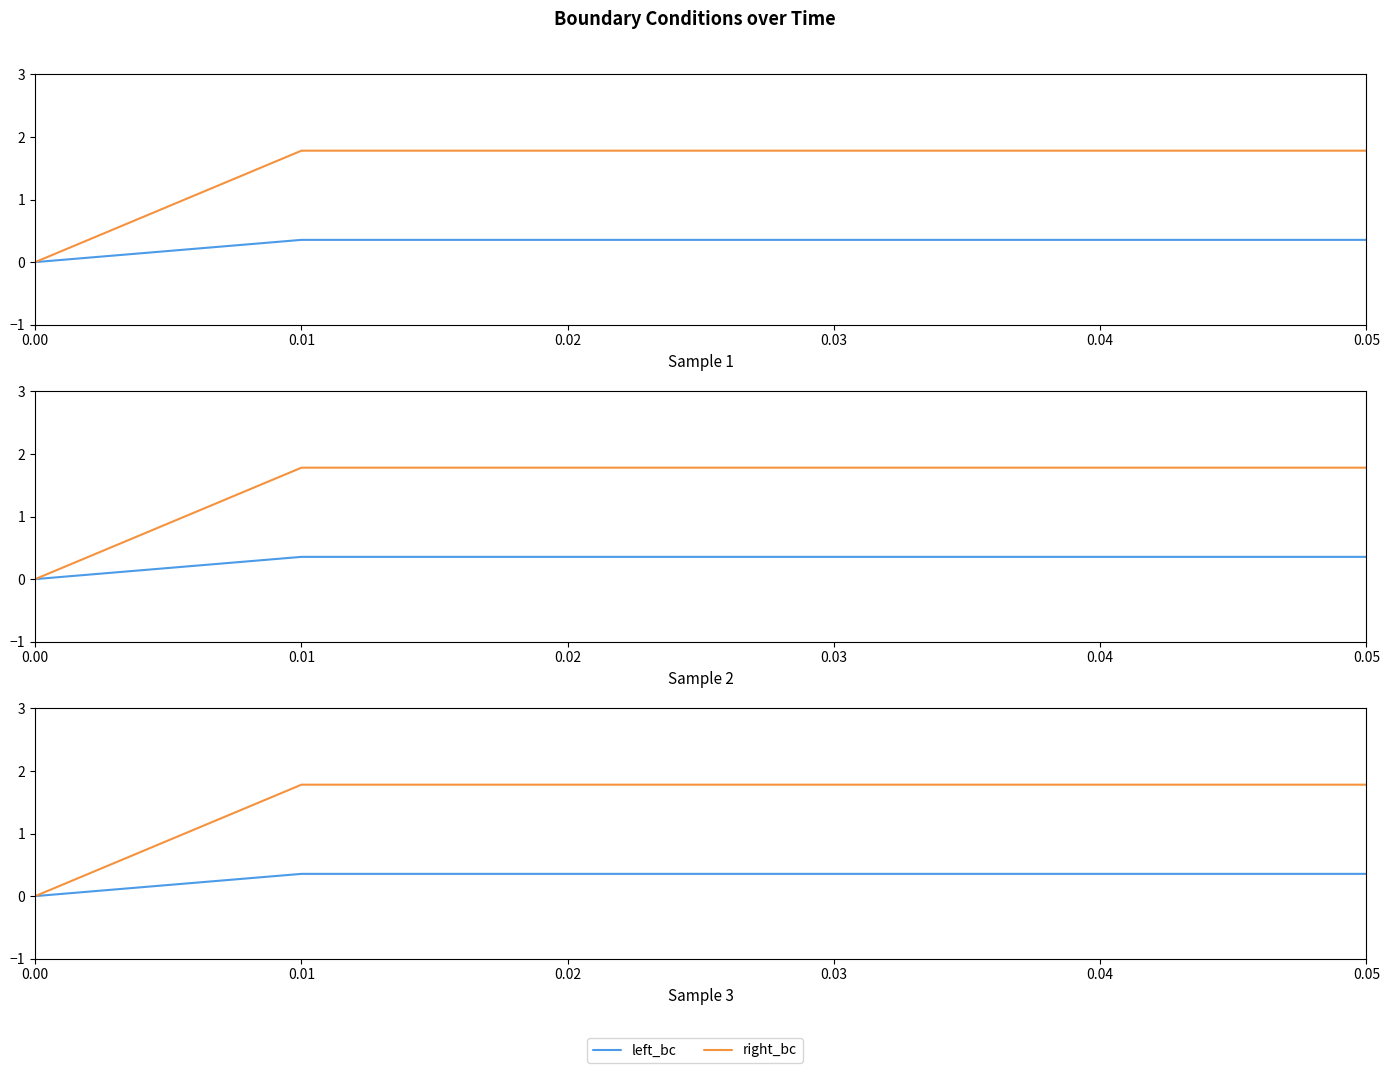

How many positive values does the left_bc series have?

5